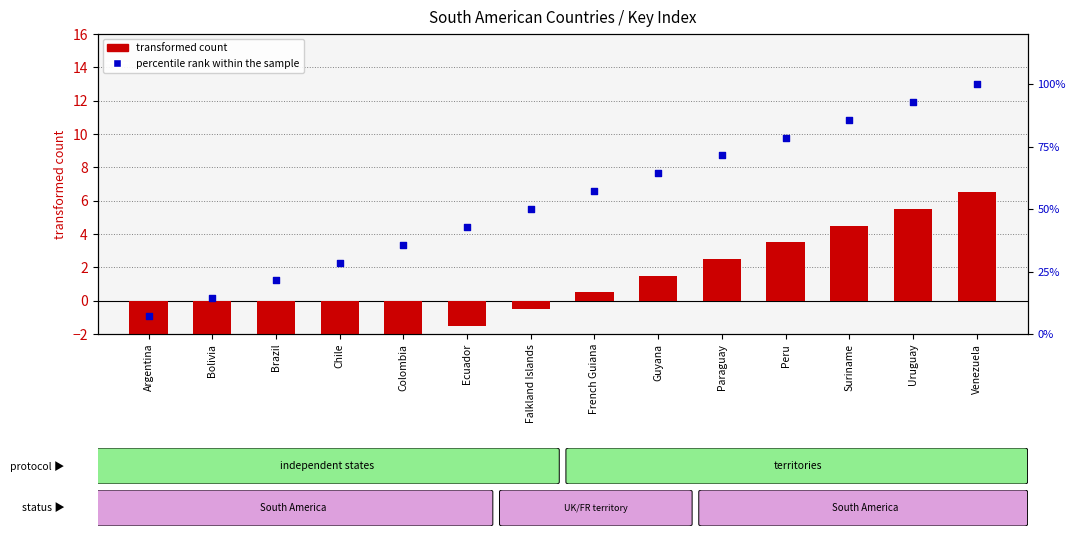

What are all the series names shown in the legend?

transformed count, percentile rank within the sample